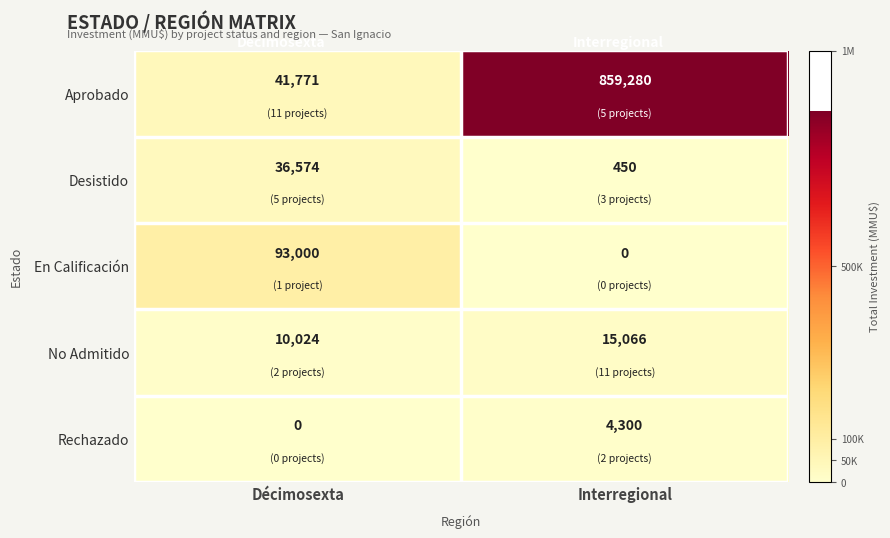

Which series has the largest range (max minus min)?

Aprobado